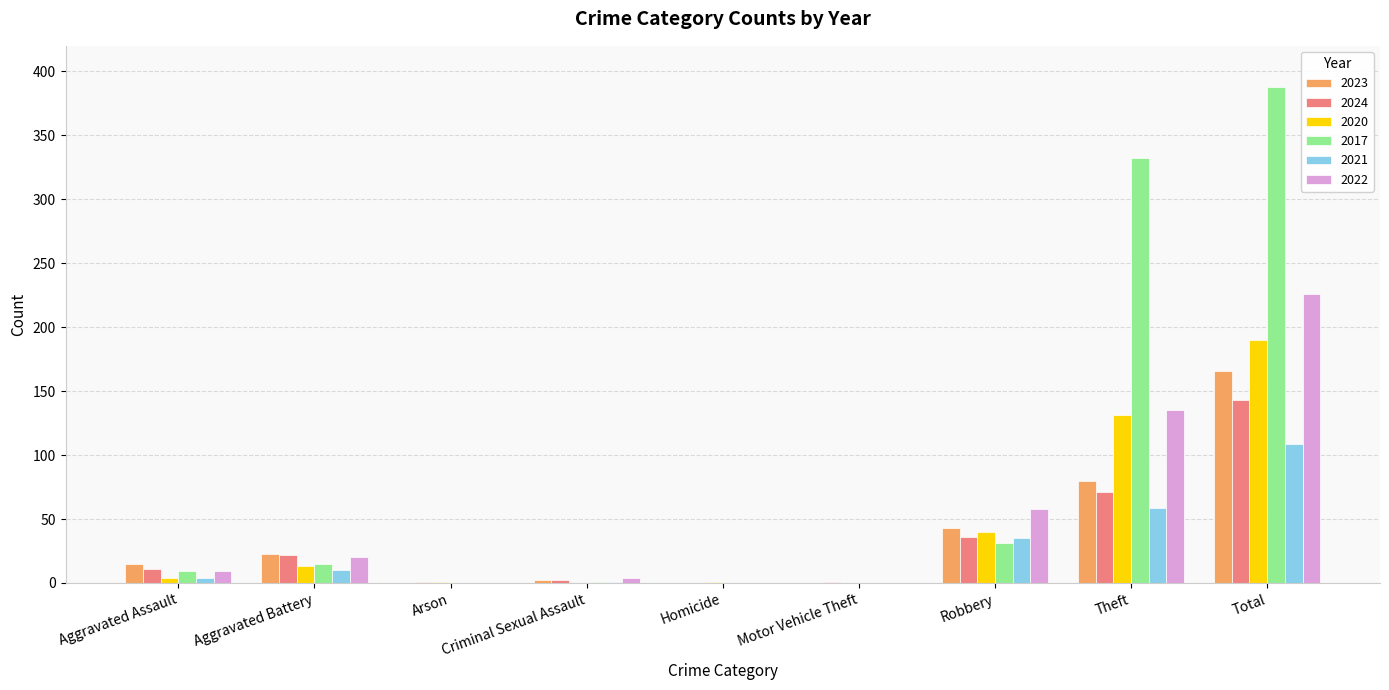

At which category is the sum across all series the highest?

Total